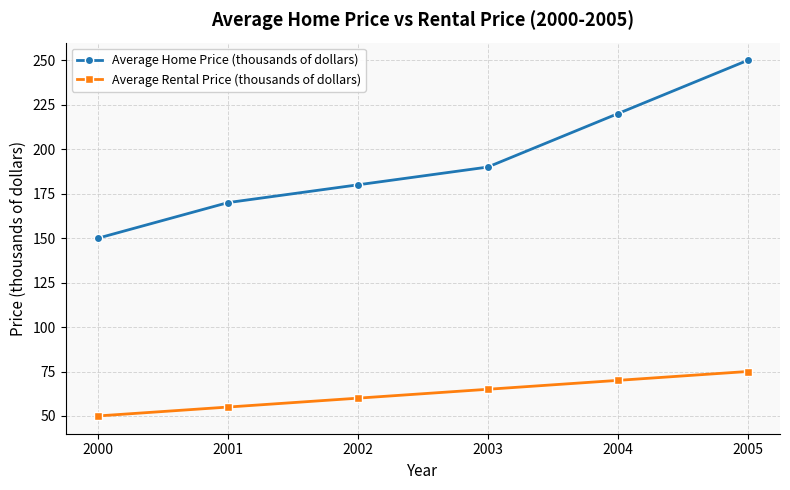

Rank the categories by Average Home Price (thousands of dollars) value from highest to lowest.

2005, 2004, 2003, 2002, 2001, 2000